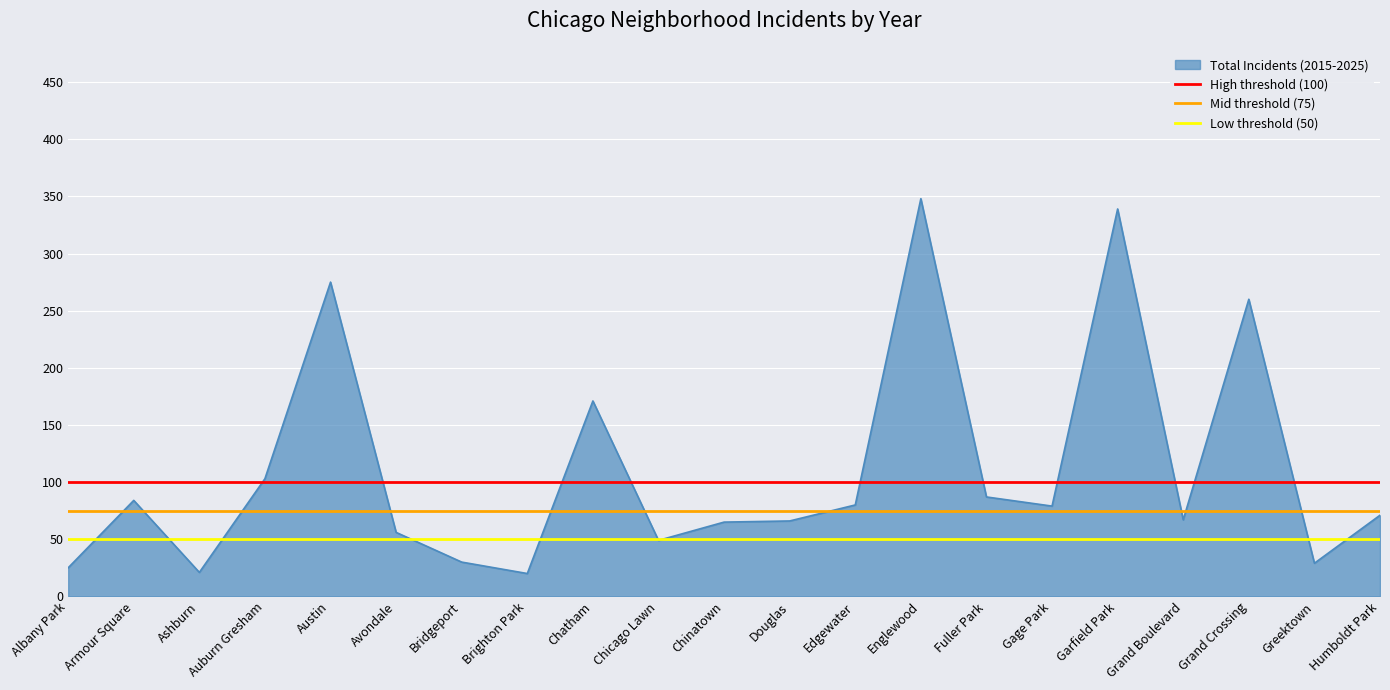

Between Albany Park and Armour Square, which series saw the biggest shift?

High threshold (100)